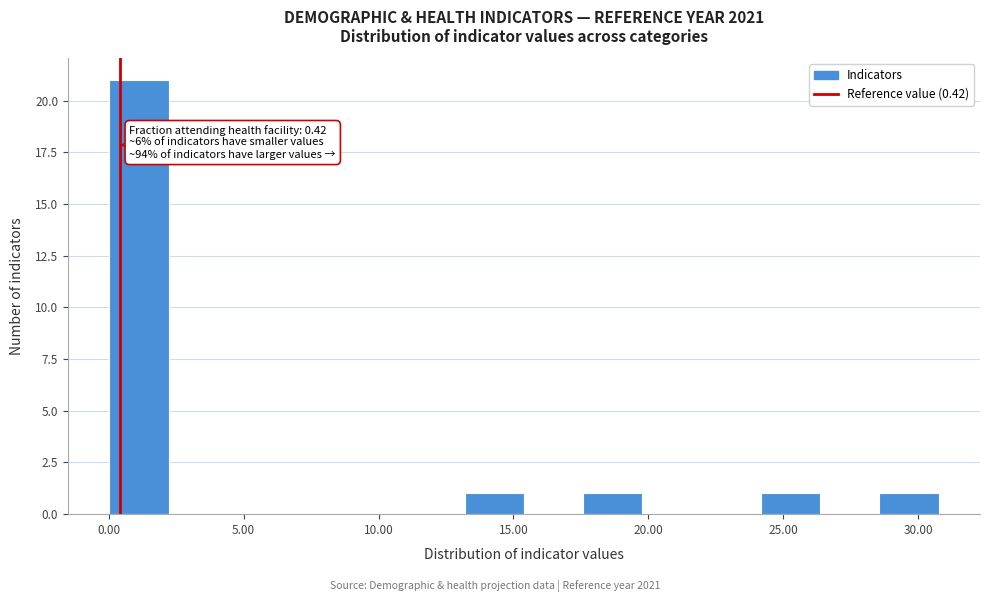

Over which range of the x-axis is the bar tallest?

0.0 to 2.0